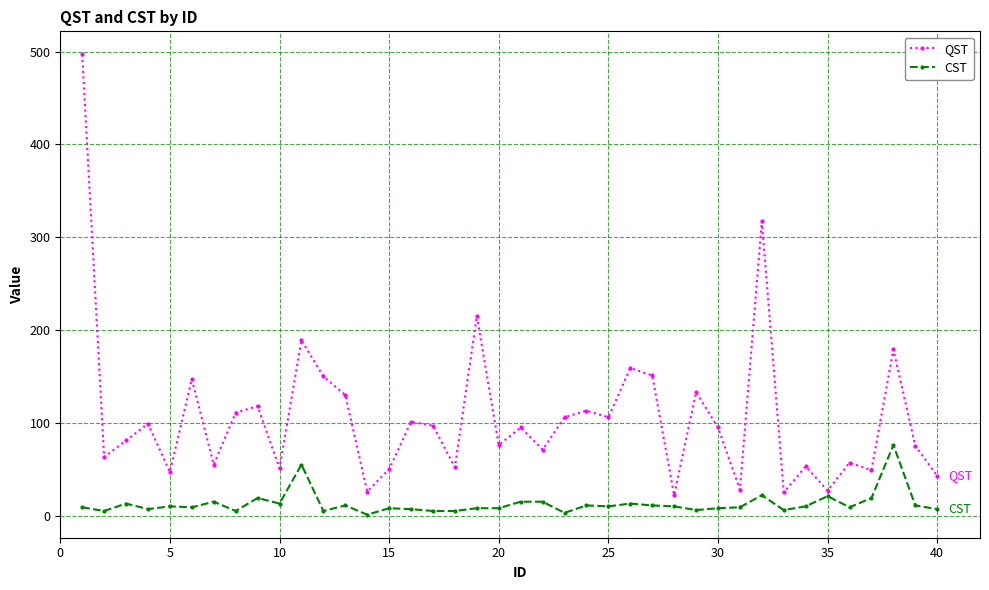

In QST, how many points are higher than both neighbors (excluding endpoints)?

14